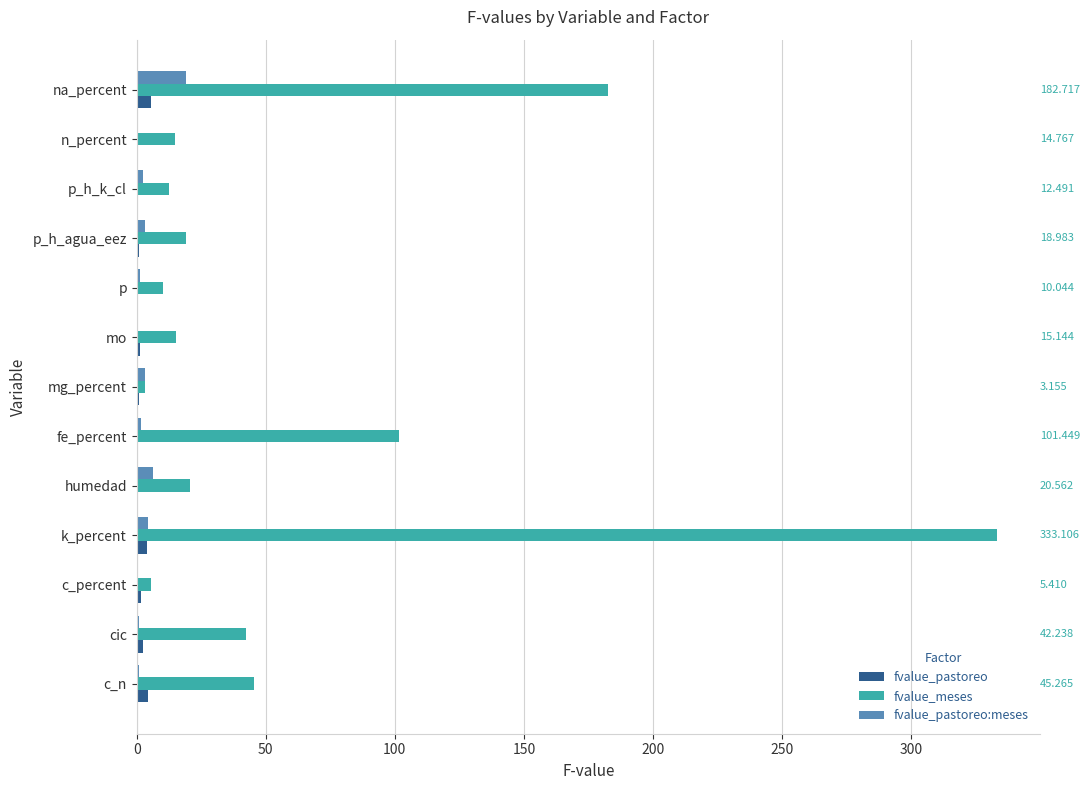

Is the value of fvalue_meses at fe_percent greater than the value of fvalue_pastoreo at p?

Yes